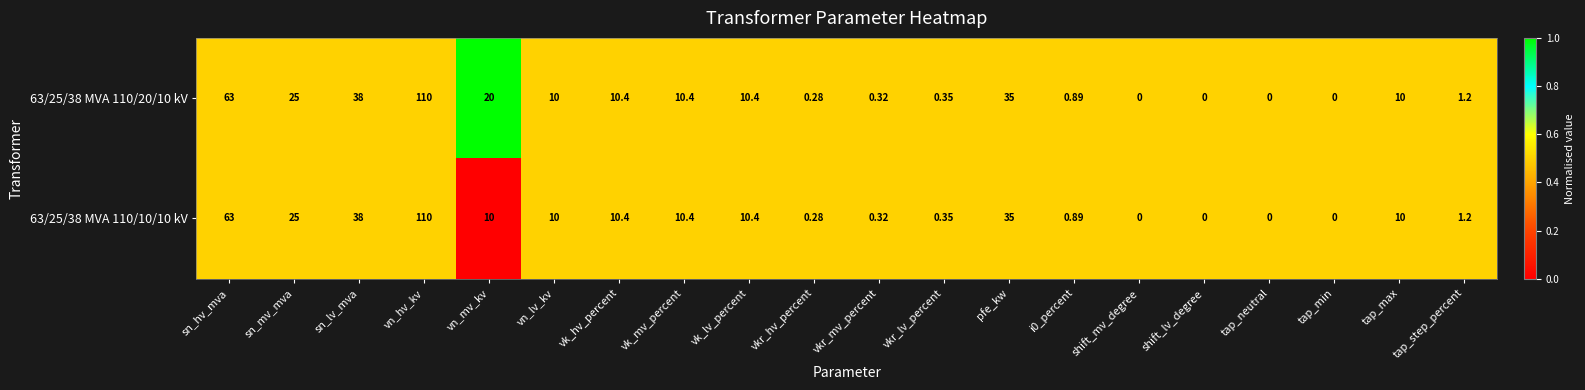

At which category does the chart reach its peak across all series?

vn_hv_kv